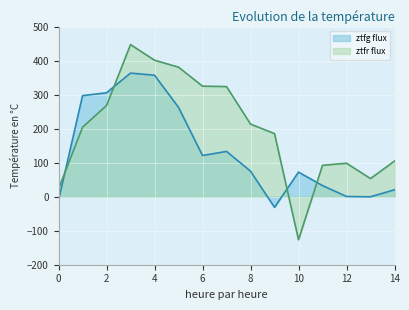

What is the value of the ztfr flux point at the 13th from the left?

98.2